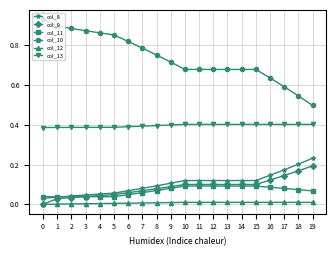

Which series changed the most between 13 and 17?

col_10